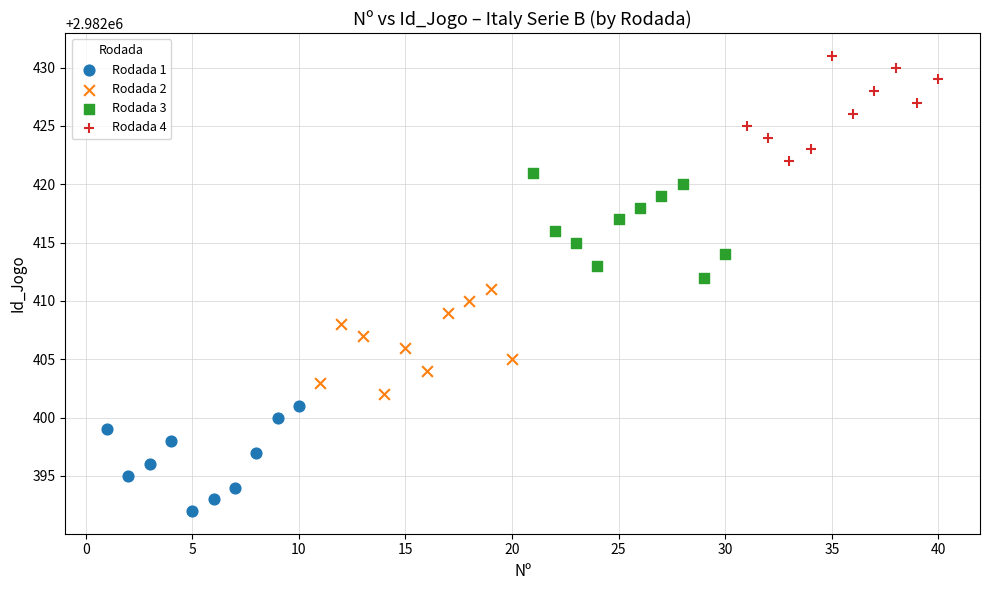

Which series reaches the minimum Y coordinate?

Rodada 1